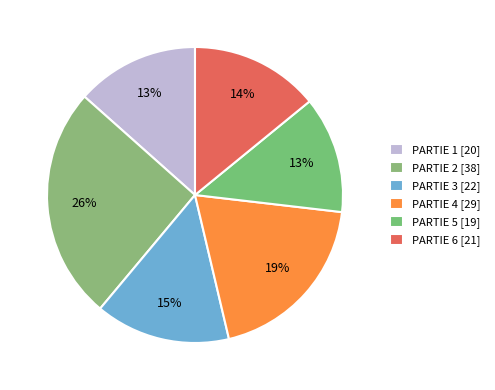

Is PARTIE 2 the majority of the pie?

No